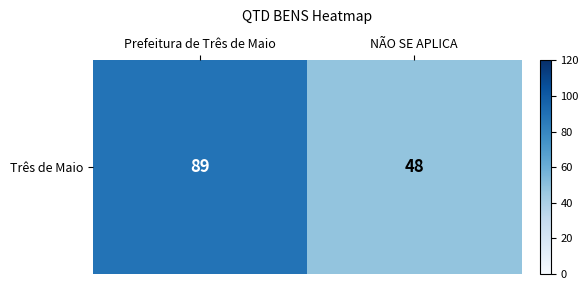

Which has a higher value, NÃO SE APLICA or Prefeitura de Três de Maio?

Prefeitura de Três de Maio